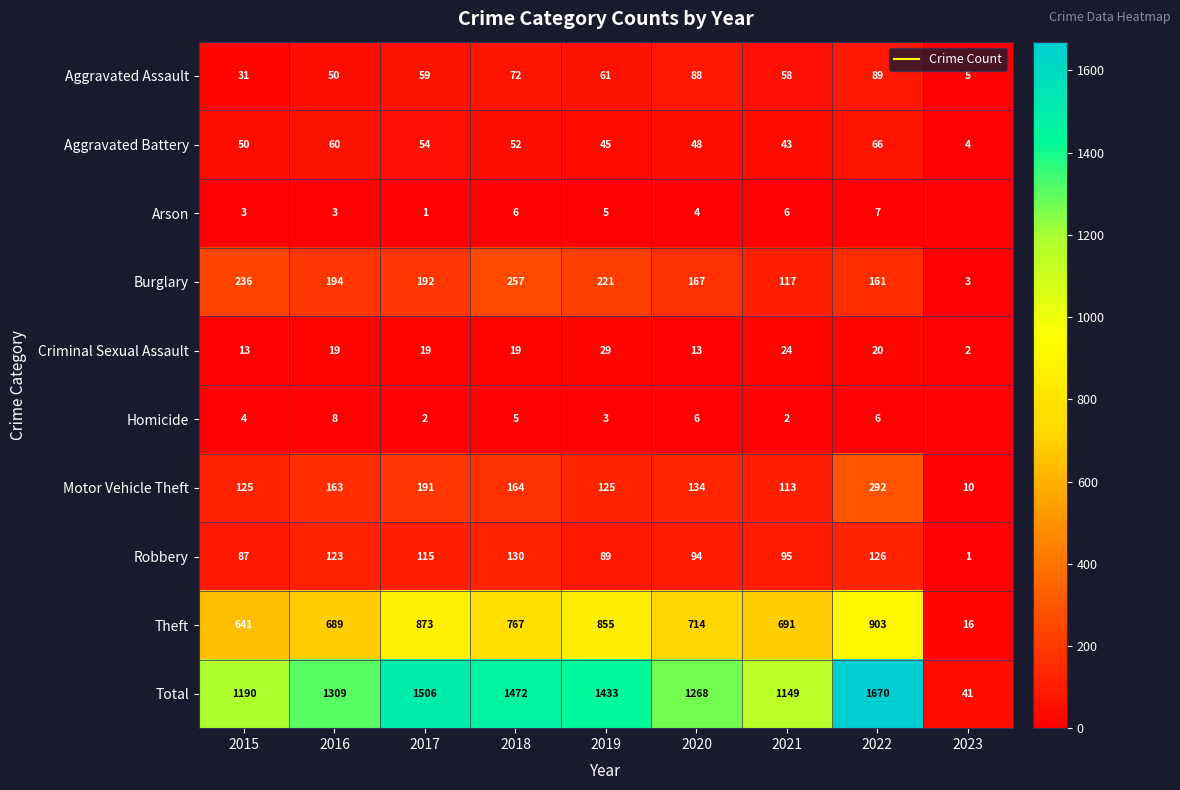

Which has a higher value, 2016 or 2019?

2019